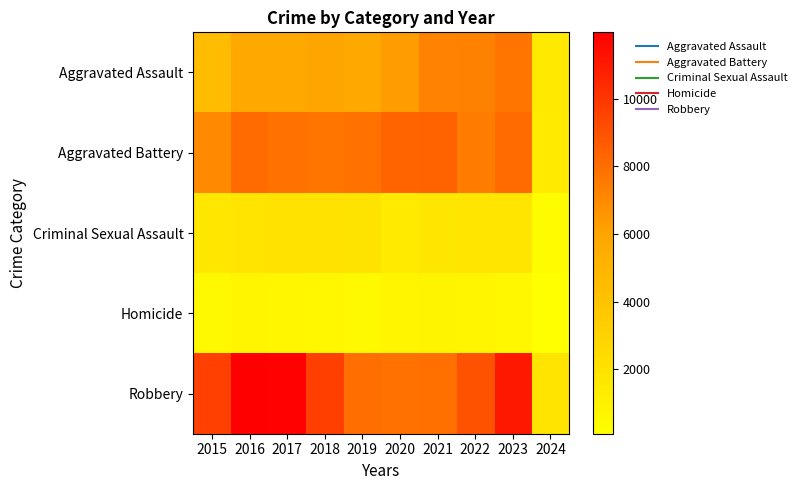

At how many categories does at least one series exceed 470?

10